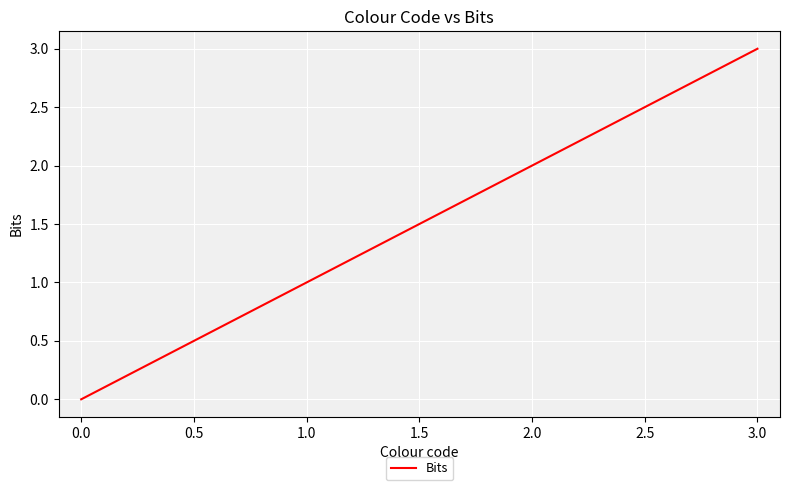

True or false: the data shows 3 at 3.0.

True